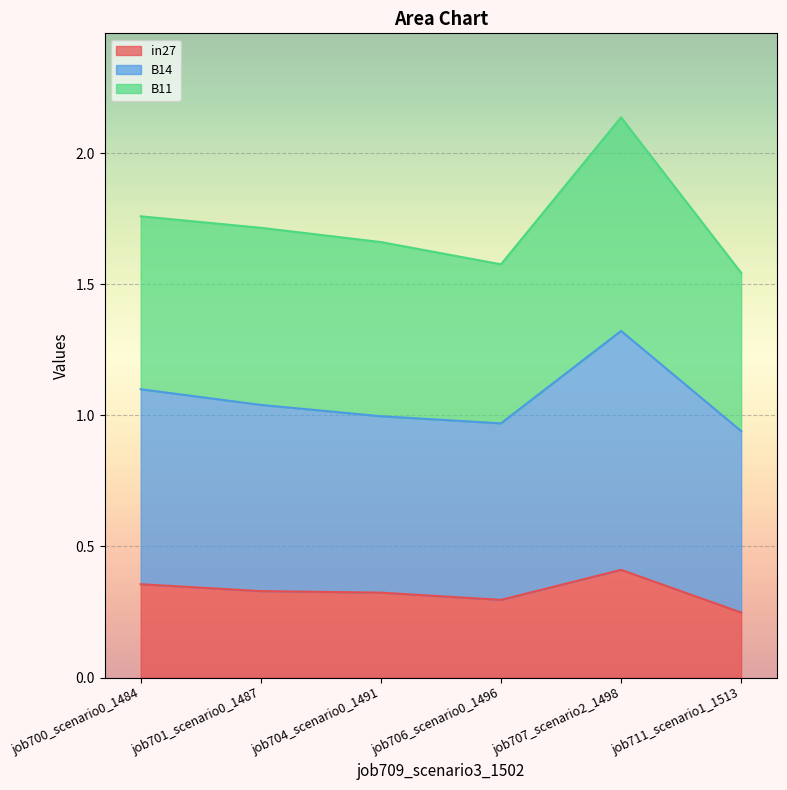

At which label does B11 reach its minimum?

job711_scenario1_1513